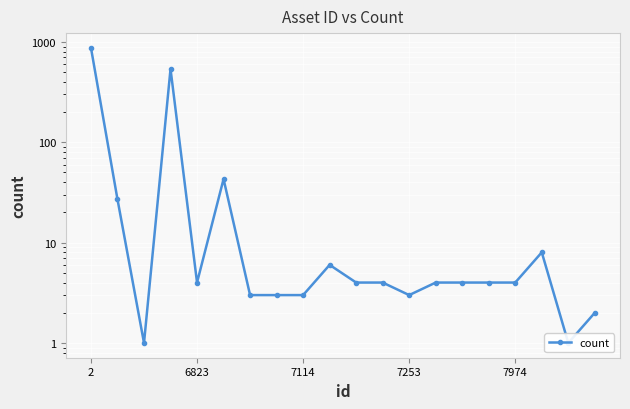

How many values exceed 4?

6